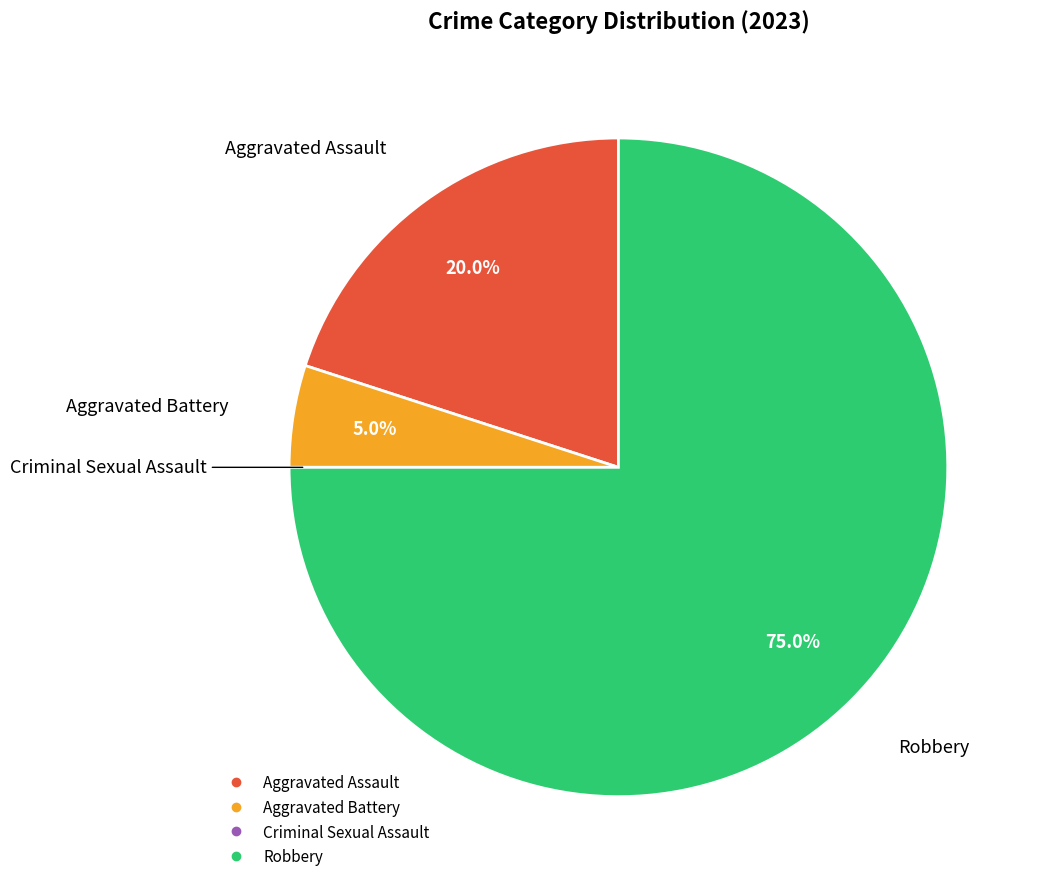

To the nearest percent, what is the average slice percentage?

25%